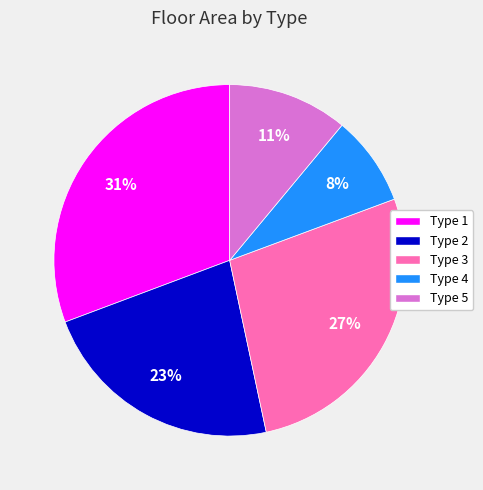

What percentage is the Type 5 slice, to the nearest percent?

11%